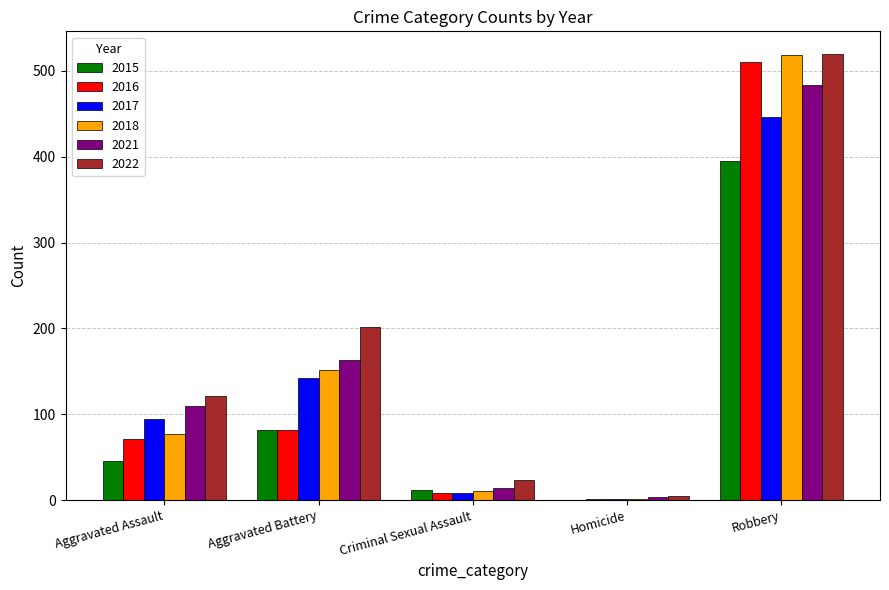

Reading left to right, transcribe all the data shown in this chart.

2015: 46	82	12	0	395
2016: 71	82	8	1	510
2017: 95	142	8	1	446
2018: 77	152	11	1	519
2021: 110	163	14	4	484
2022: 121	202	23	5	520